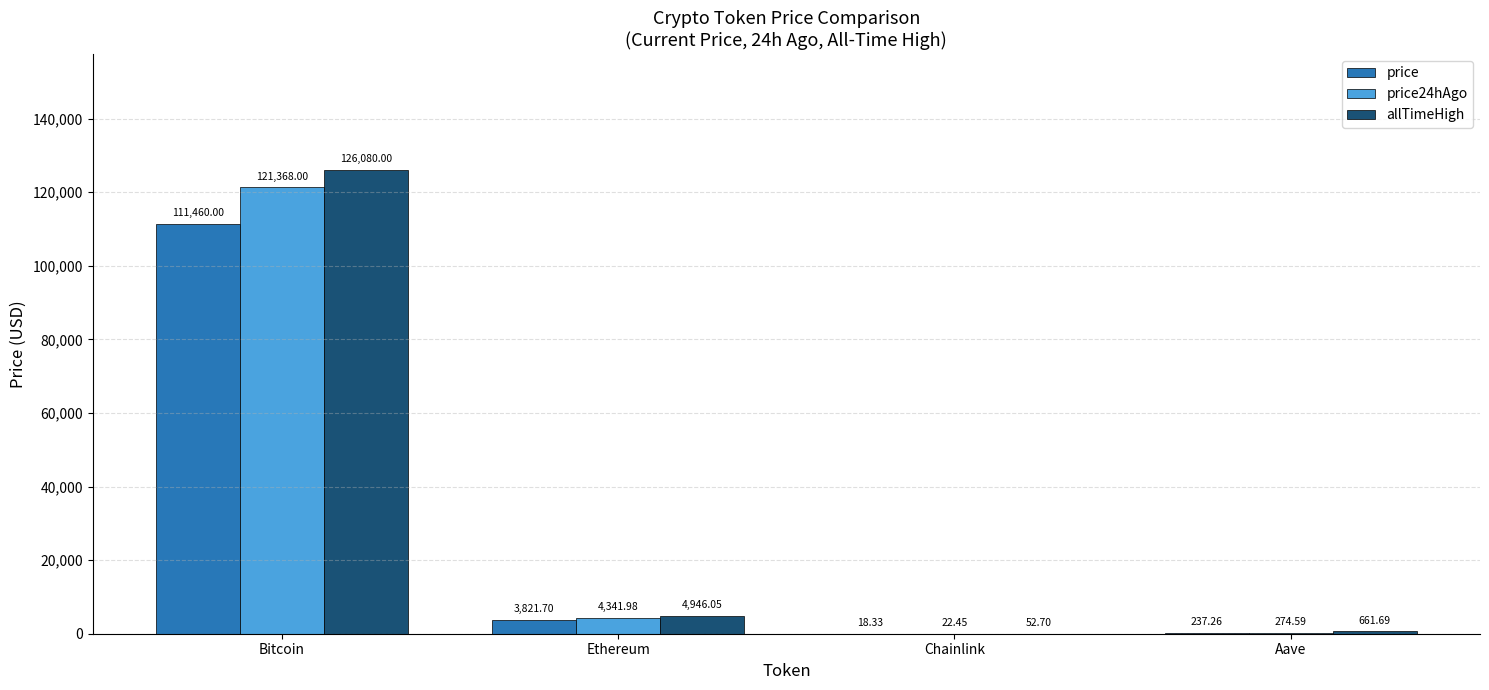

What is the approximate value of allTimeHigh at Bitcoin?

126080.0